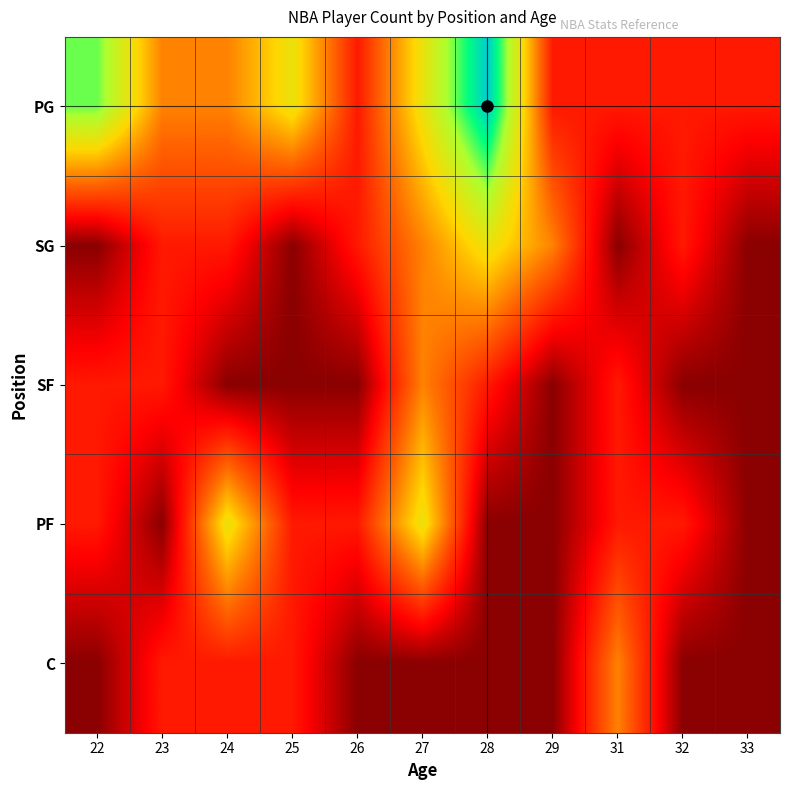

Reading left to right, transcribe all the data shown in this chart.

PG: 22=4	23=2	24=2	25=3	26=1	27=3	28=5	29=1	31=1	32=1	33=1
SG: 22=0	23=1	24=1	25=0	26=1	27=2	28=3	29=2	31=0	32=1	33=0
SF: 22=1	23=1	24=0	25=0	26=0	27=2	28=1	29=0	31=1	32=0	33=0
PF: 22=1	23=0	24=3	25=1	26=1	27=3	28=0	29=0	31=1	32=1	33=0
C: 22=0	23=1	24=1	25=1	26=0	27=0	28=0	29=0	31=2	32=0	33=0